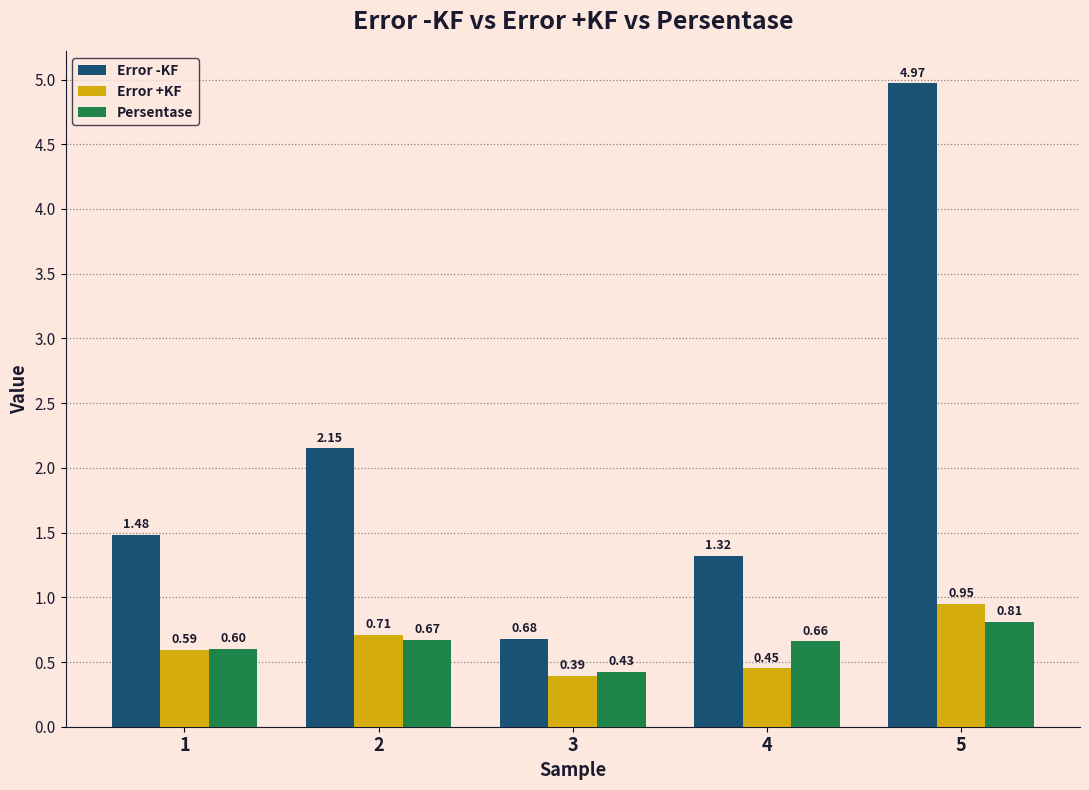

Rank the series at 4 from highest to lowest value.

Error -KF, Persentase, Error +KF